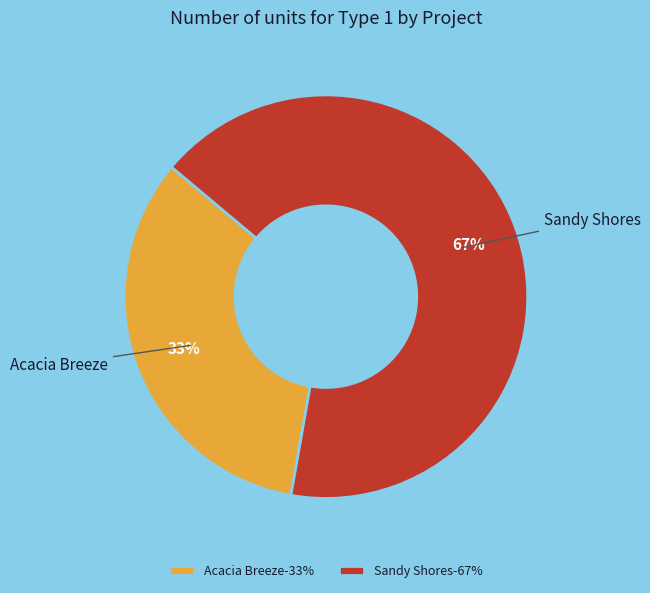

Between Sandy Shores and Acacia Breeze, which is larger?

Sandy Shores